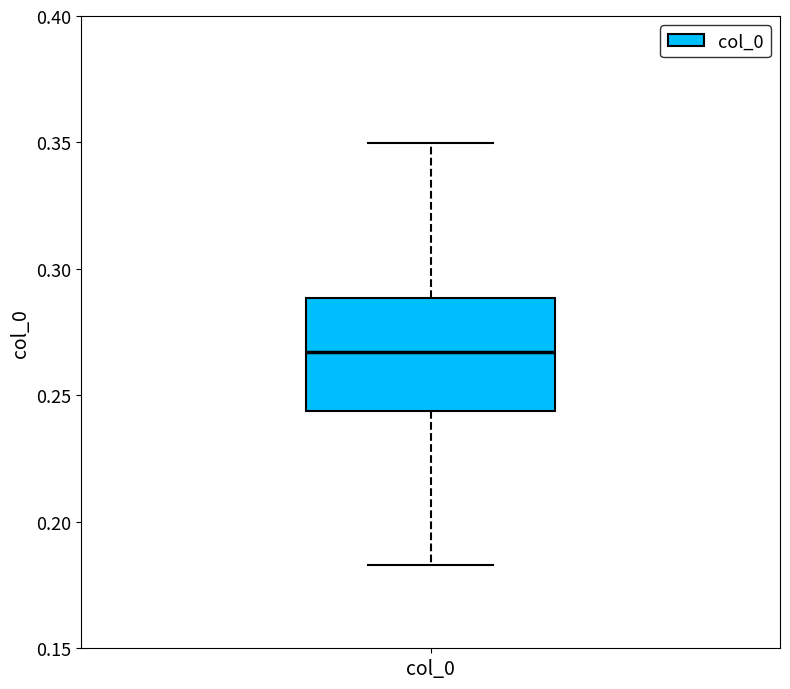

Where does the upper whisker of the box for col_0 end on the y-axis? The values are not printed on the chart, so give them approximately, as read against the axis.

0.350